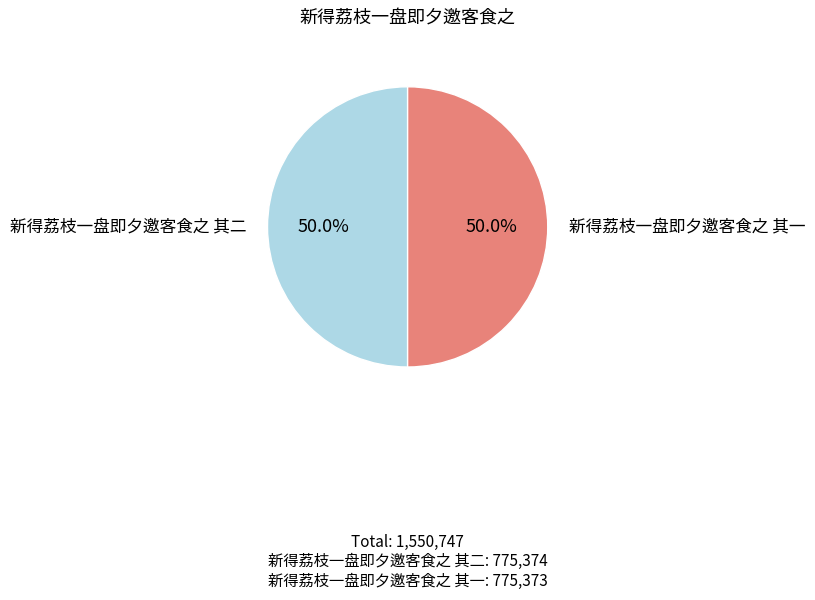

The 新得荔枝一盘即夕邀客食之 其一 slice represents 41% of the pie. True or false?

False